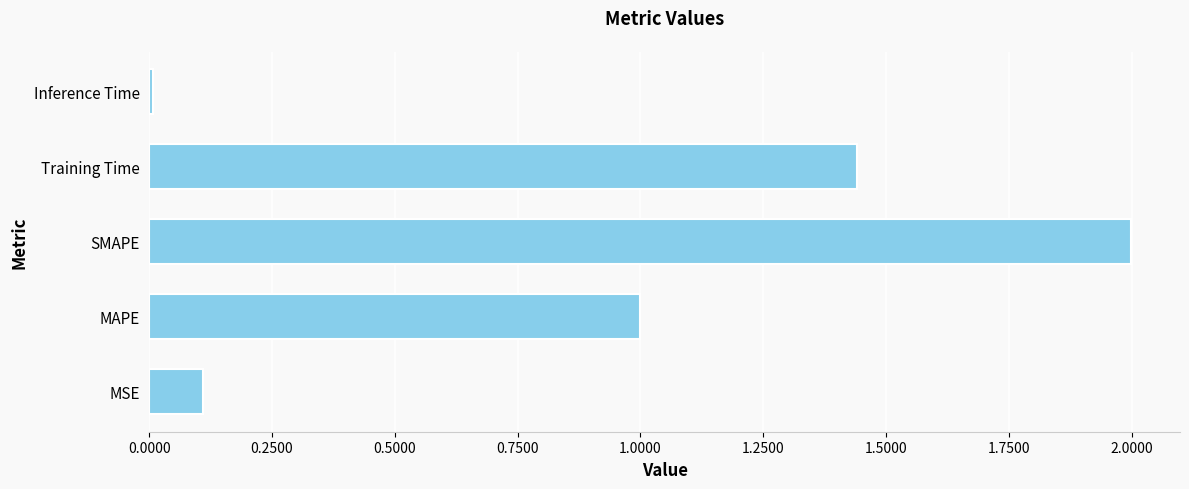

Which has a higher value, SMAPE or Training Time?

SMAPE